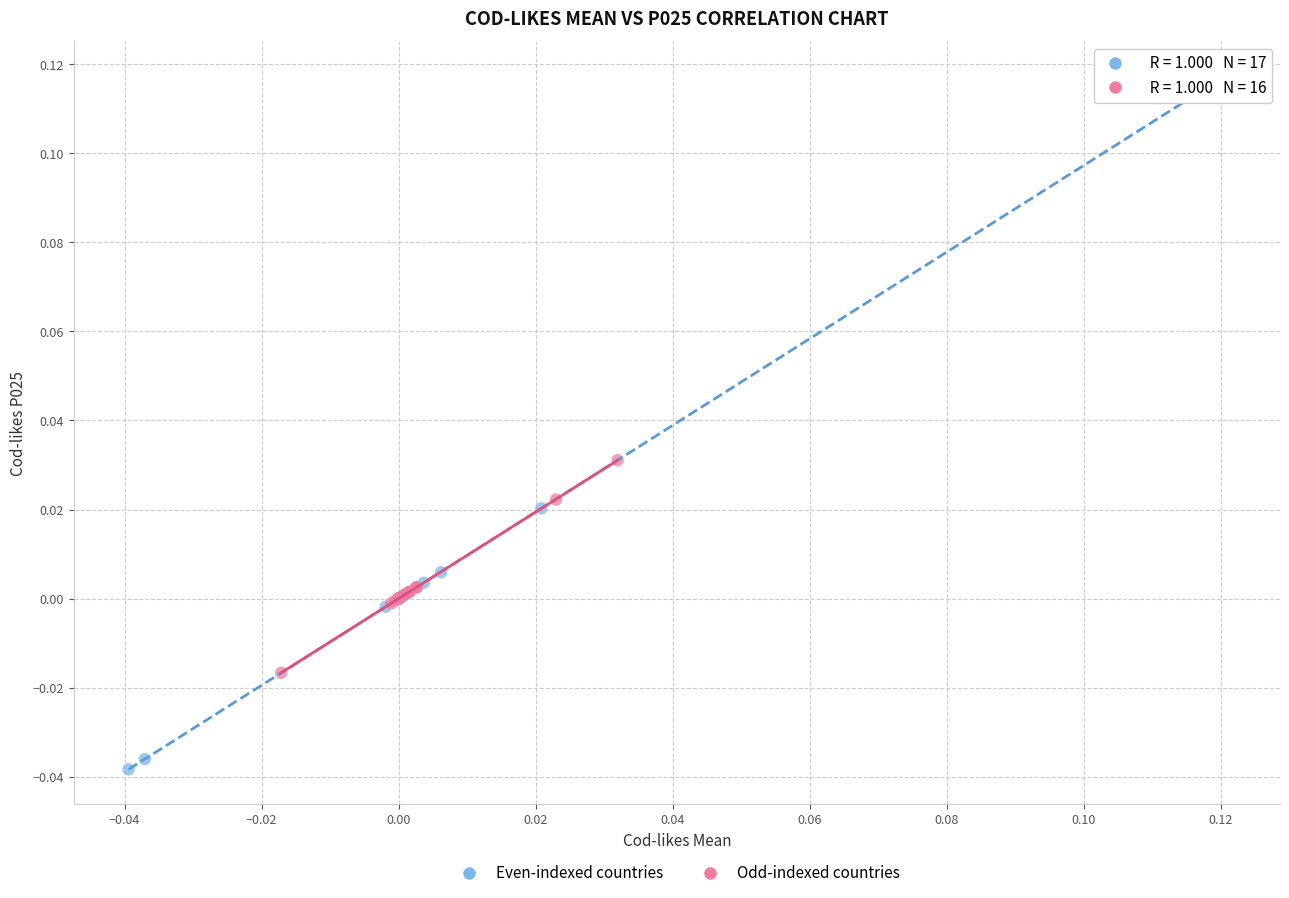

Which series contains the highest Y value?

Even-indexed countries